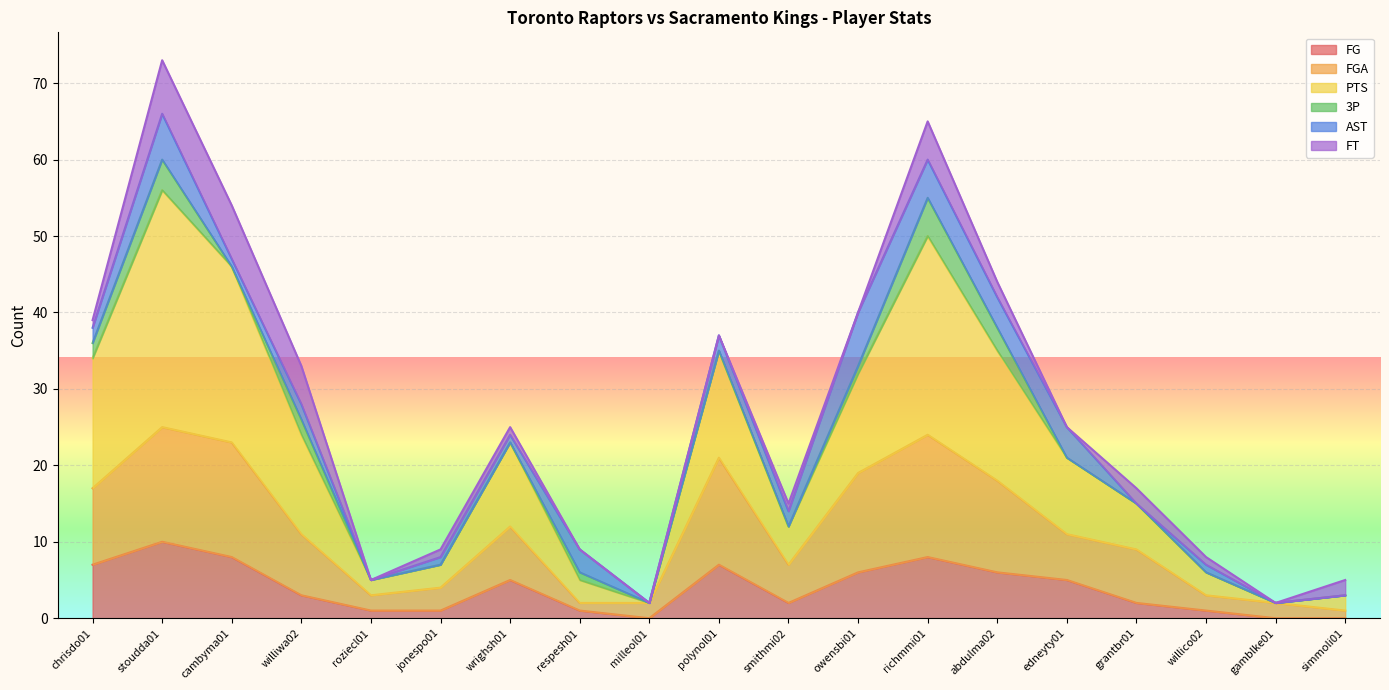

What is the label of the 18th point from the right?

stoudda01